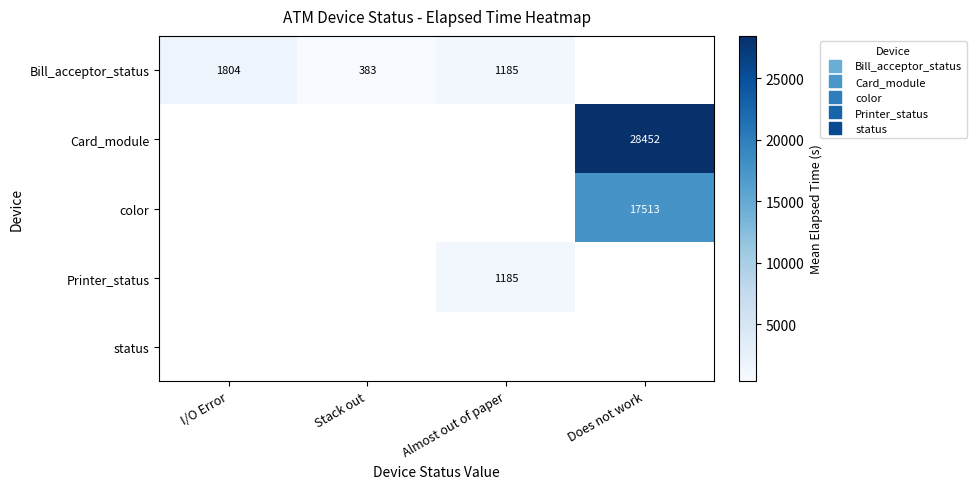

Between I/O Error and Stack out, which series saw the biggest shift?

Bill_acceptor_status